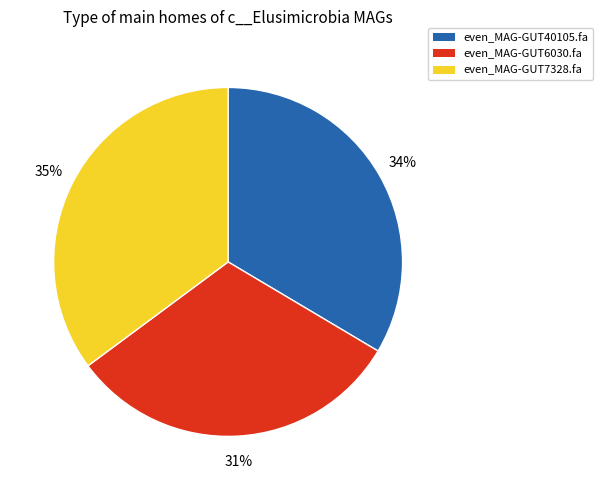

Combined, do even_MAG-GUT40105.fa and even_MAG-GUT6030.fa account for over 50%?

Yes